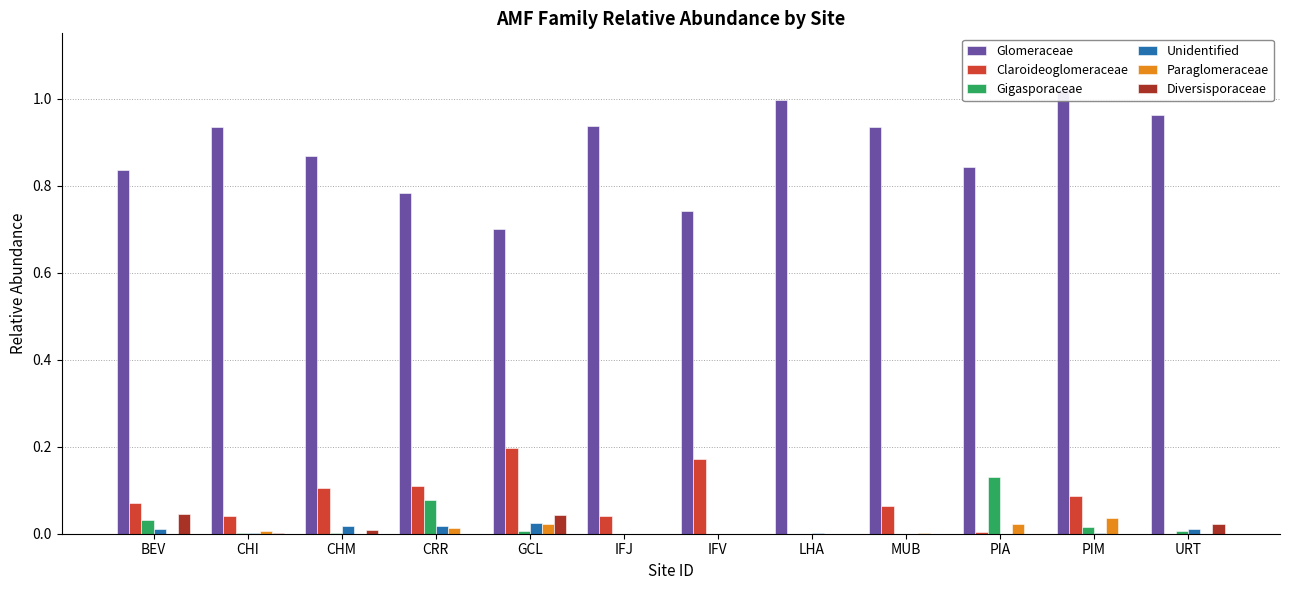

Between PIA and URT, which is larger?

URT